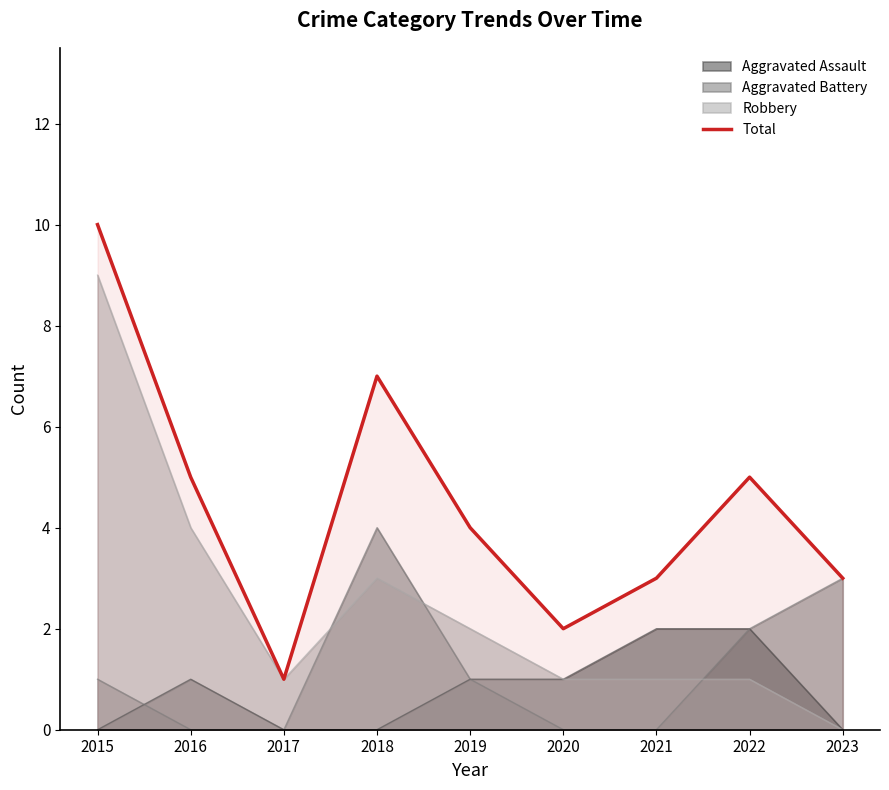

Reading right to left, transcribe all the data shown in this chart.

3	5	3	2	4	7	1	5	10